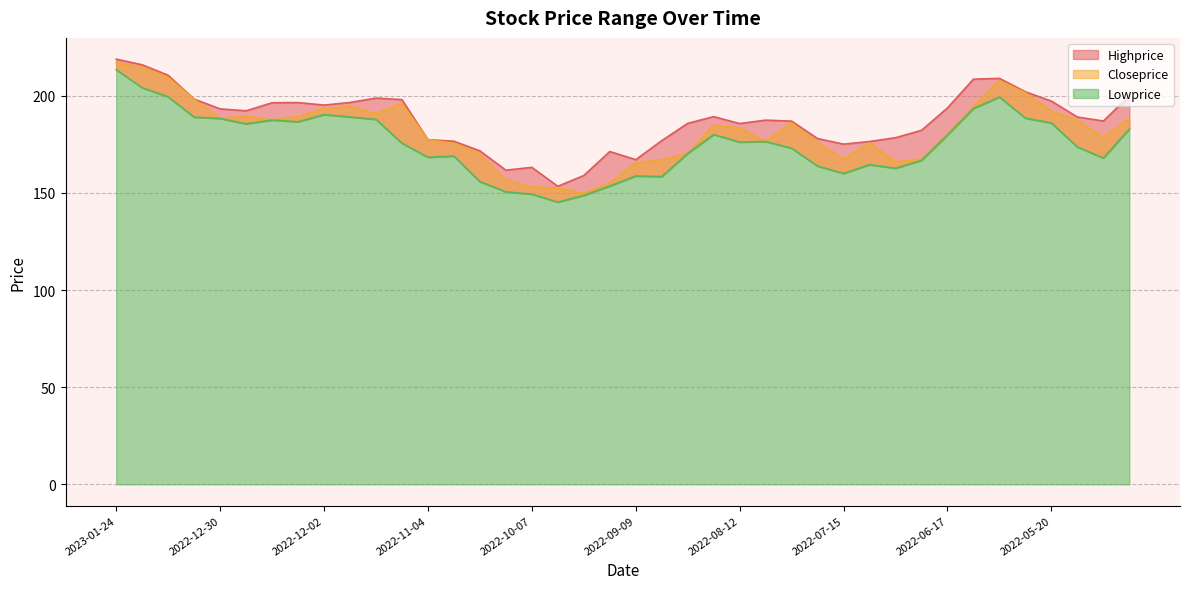

What is the sum of the Lowprice values at 2022-08-19 and 2022-07-22?

343.9